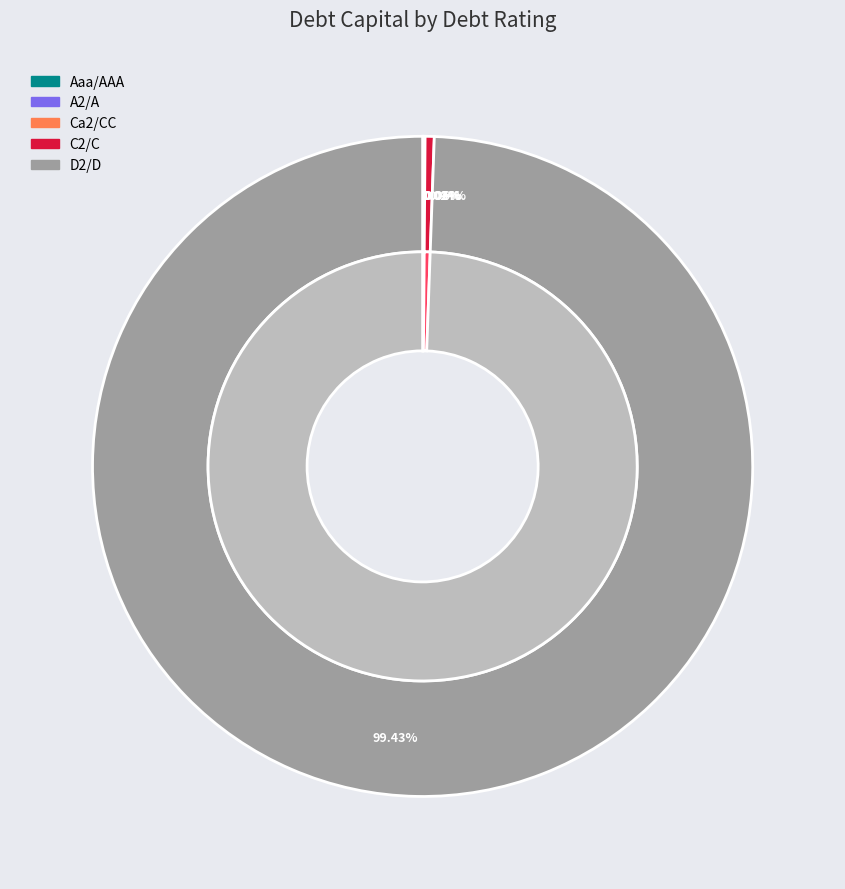

Which category has the biggest portion of the pie?

D2/D